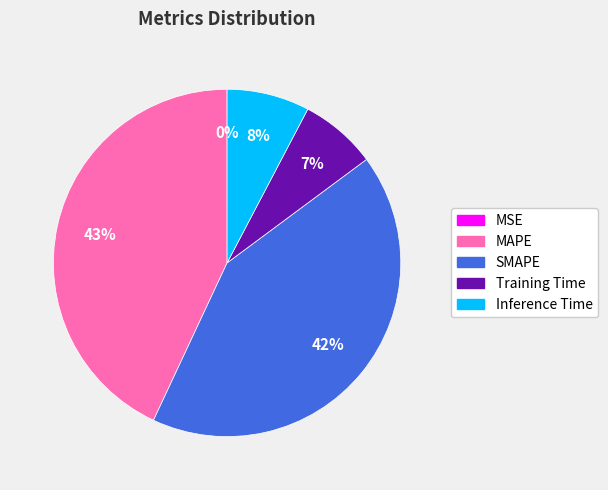

To the nearest percent, what percentage of the pie is SMAPE?

42%